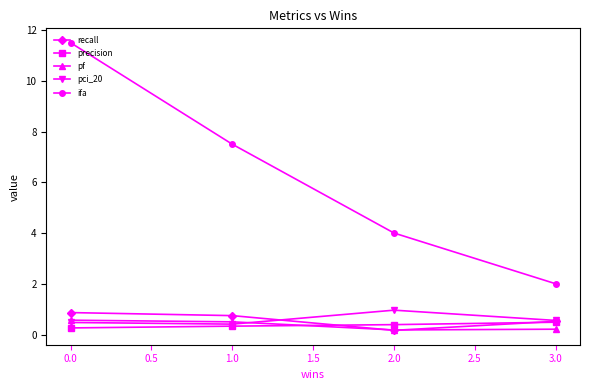

How many lines are shown in the chart?

5